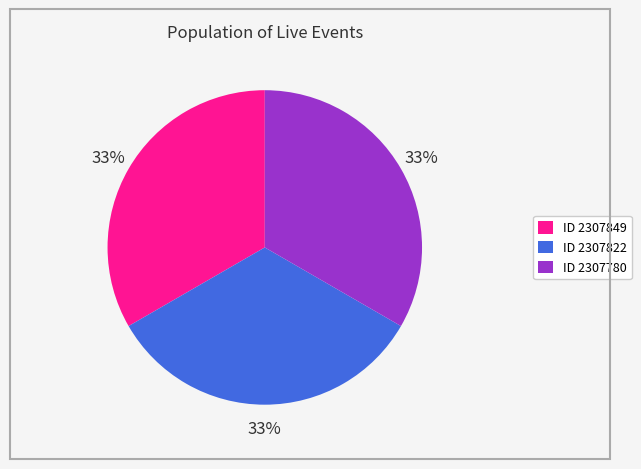

How many slices are in this pie chart?

3